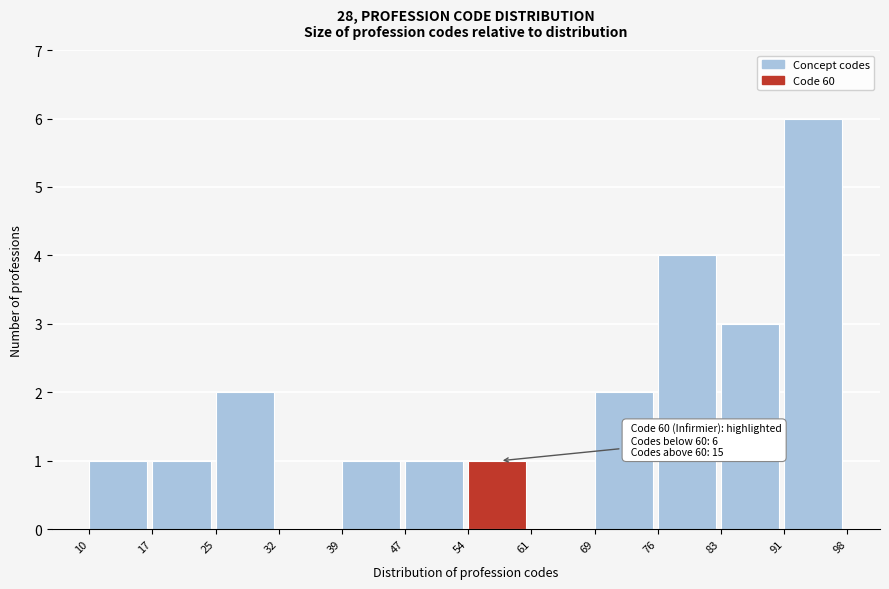

Which range on the x-axis has the tallest bar?

91 to 98